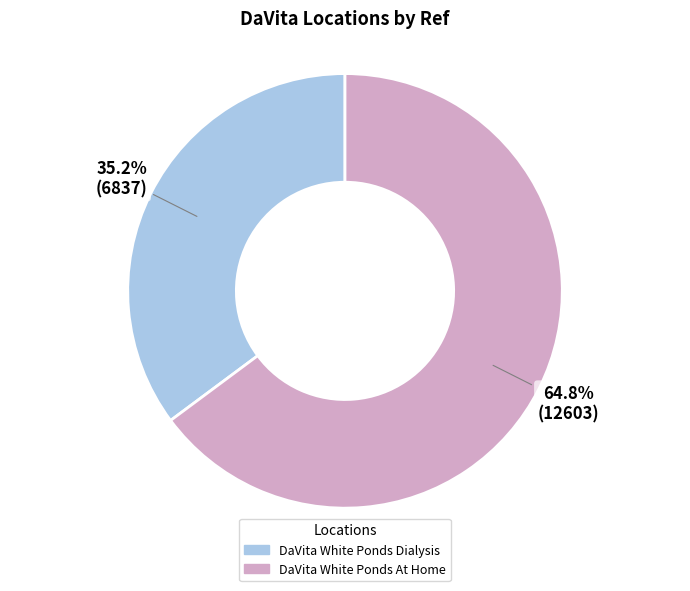

Between DaVita White Ponds At Home and DaVita White Ponds Dialysis, which is larger?

DaVita White Ponds At Home